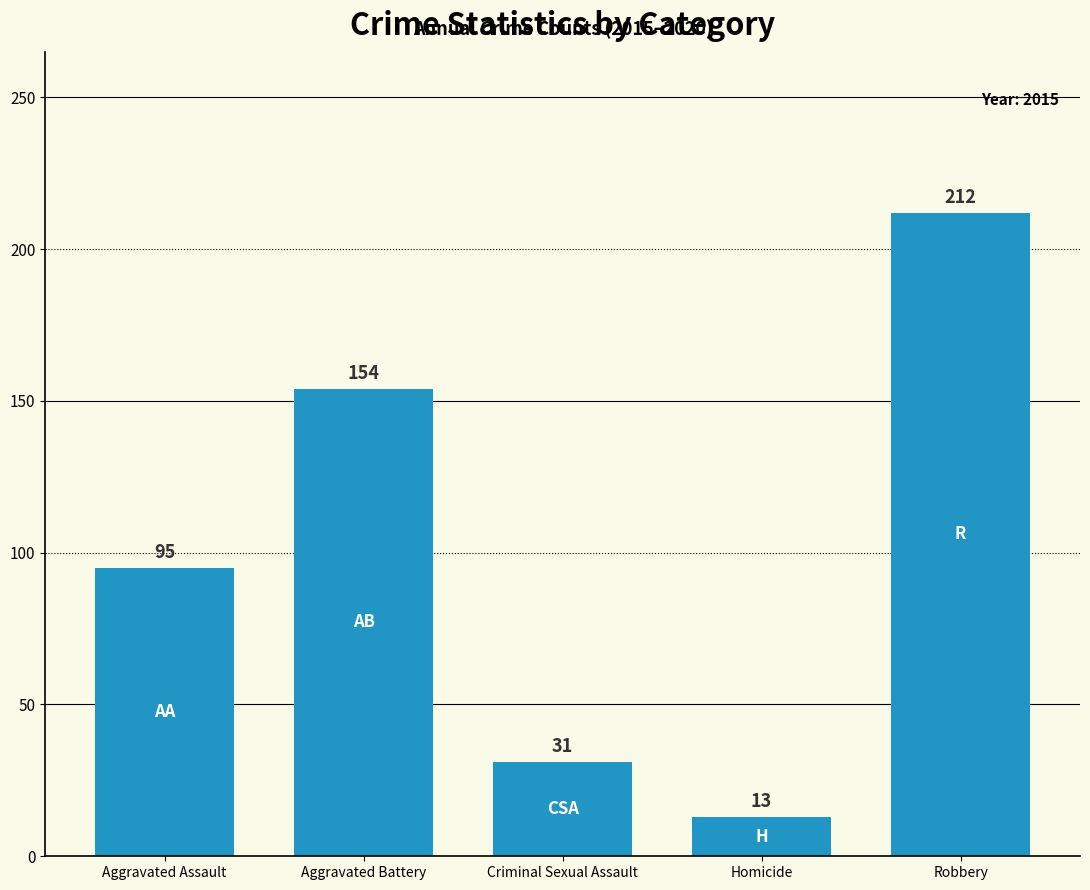

How many bars are there in total?

5